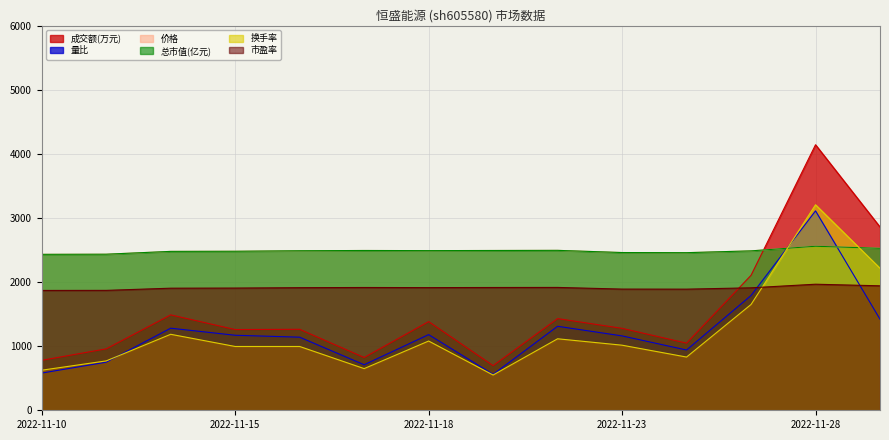

What is the value of the 价格 point at the 4th from the left?

2480.0